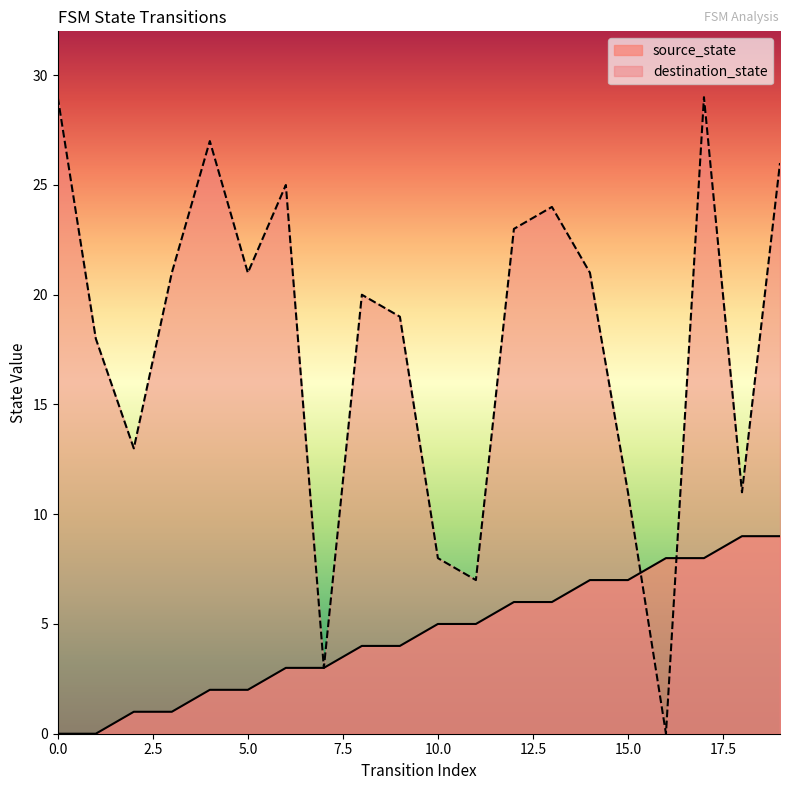

What is the difference between the maximum and second lowest values in the source_state series?

9